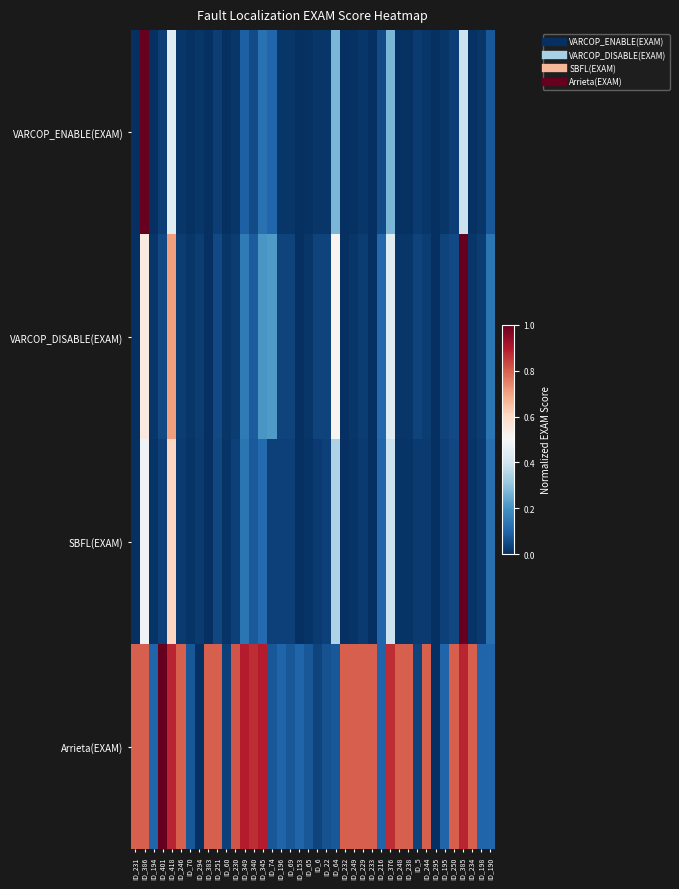

List the series in order of their peak value, highest first.

VARCOP_ENABLE(EXAM), VARCOP_DISABLE(EXAM), SBFL(EXAM), Arrieta(EXAM)